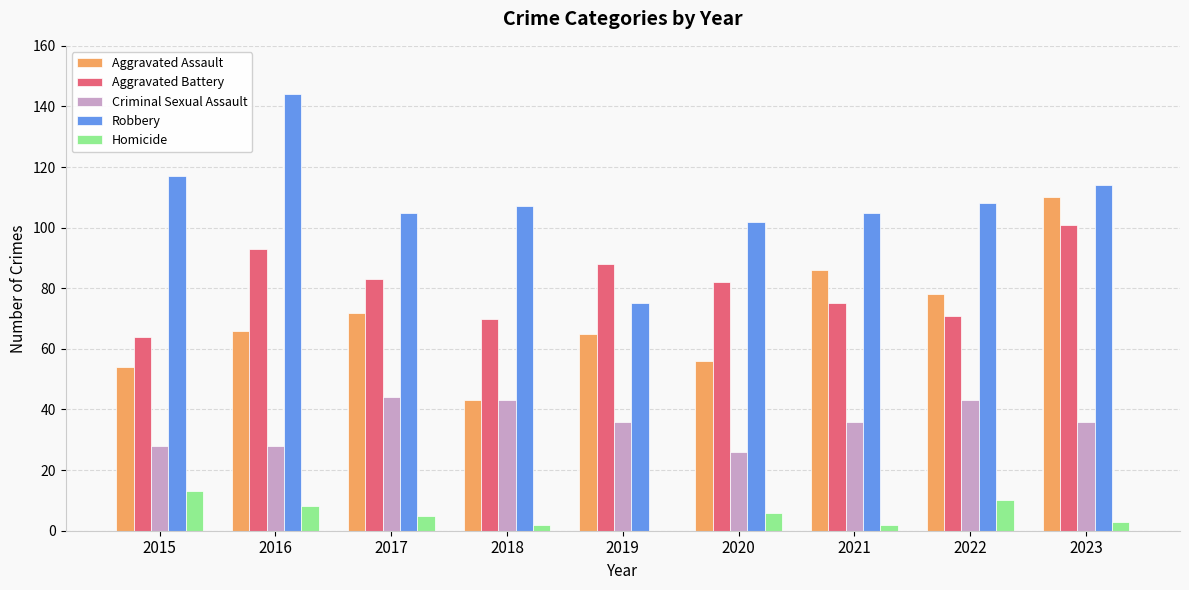

The value of Criminal Sexual Assault at 2016 is 28. True or false?

True